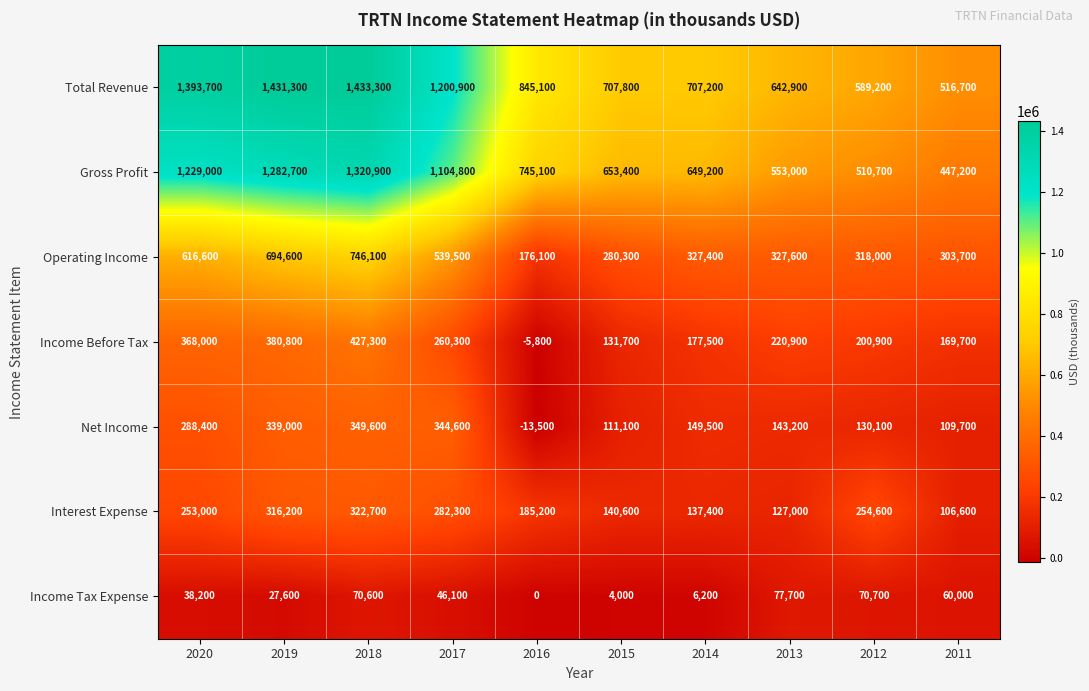

How many data points in Income Before Tax are less than 220900?

5